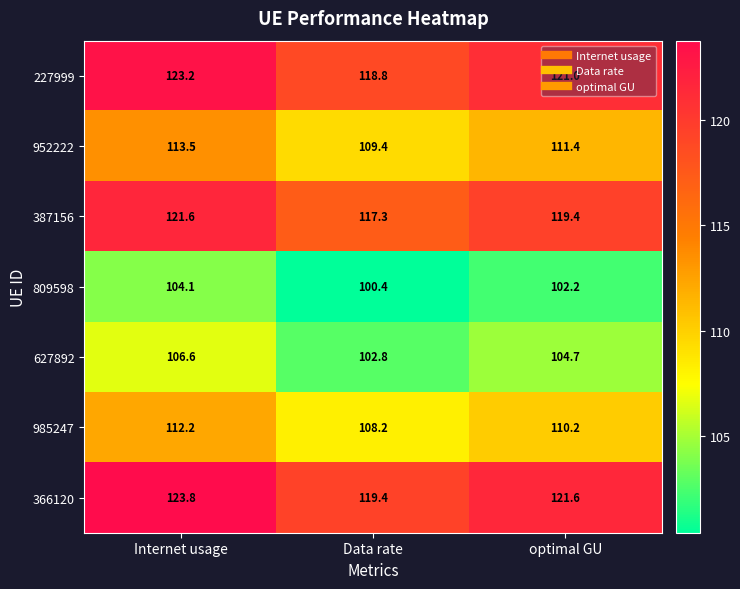

What is the difference between the highest and lowest values at Internet usage?

19.7